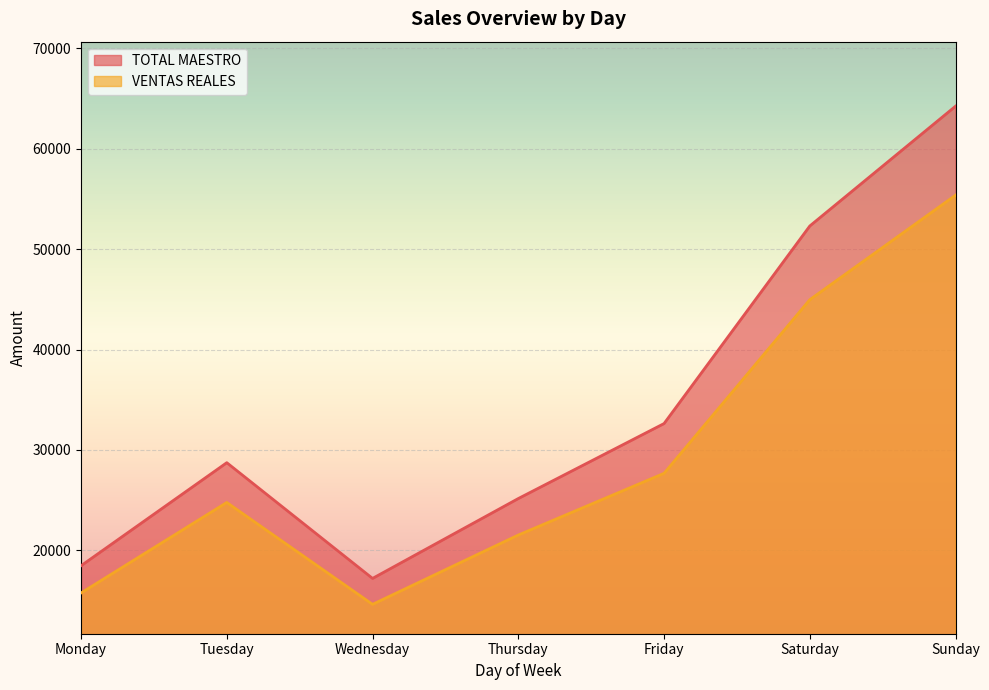

What are all the series names shown in the legend?

TOTAL MAESTRO, VENTAS REALES